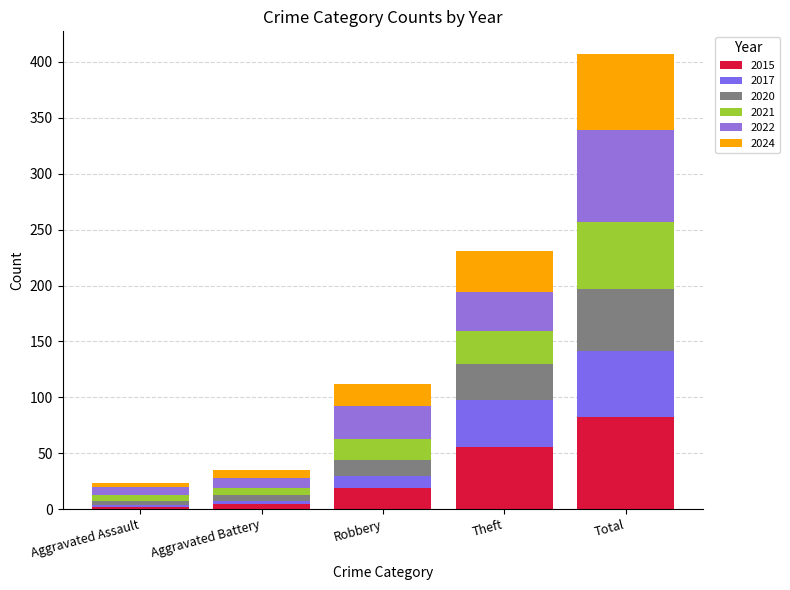

At which category is the sum across all series the highest?

Total